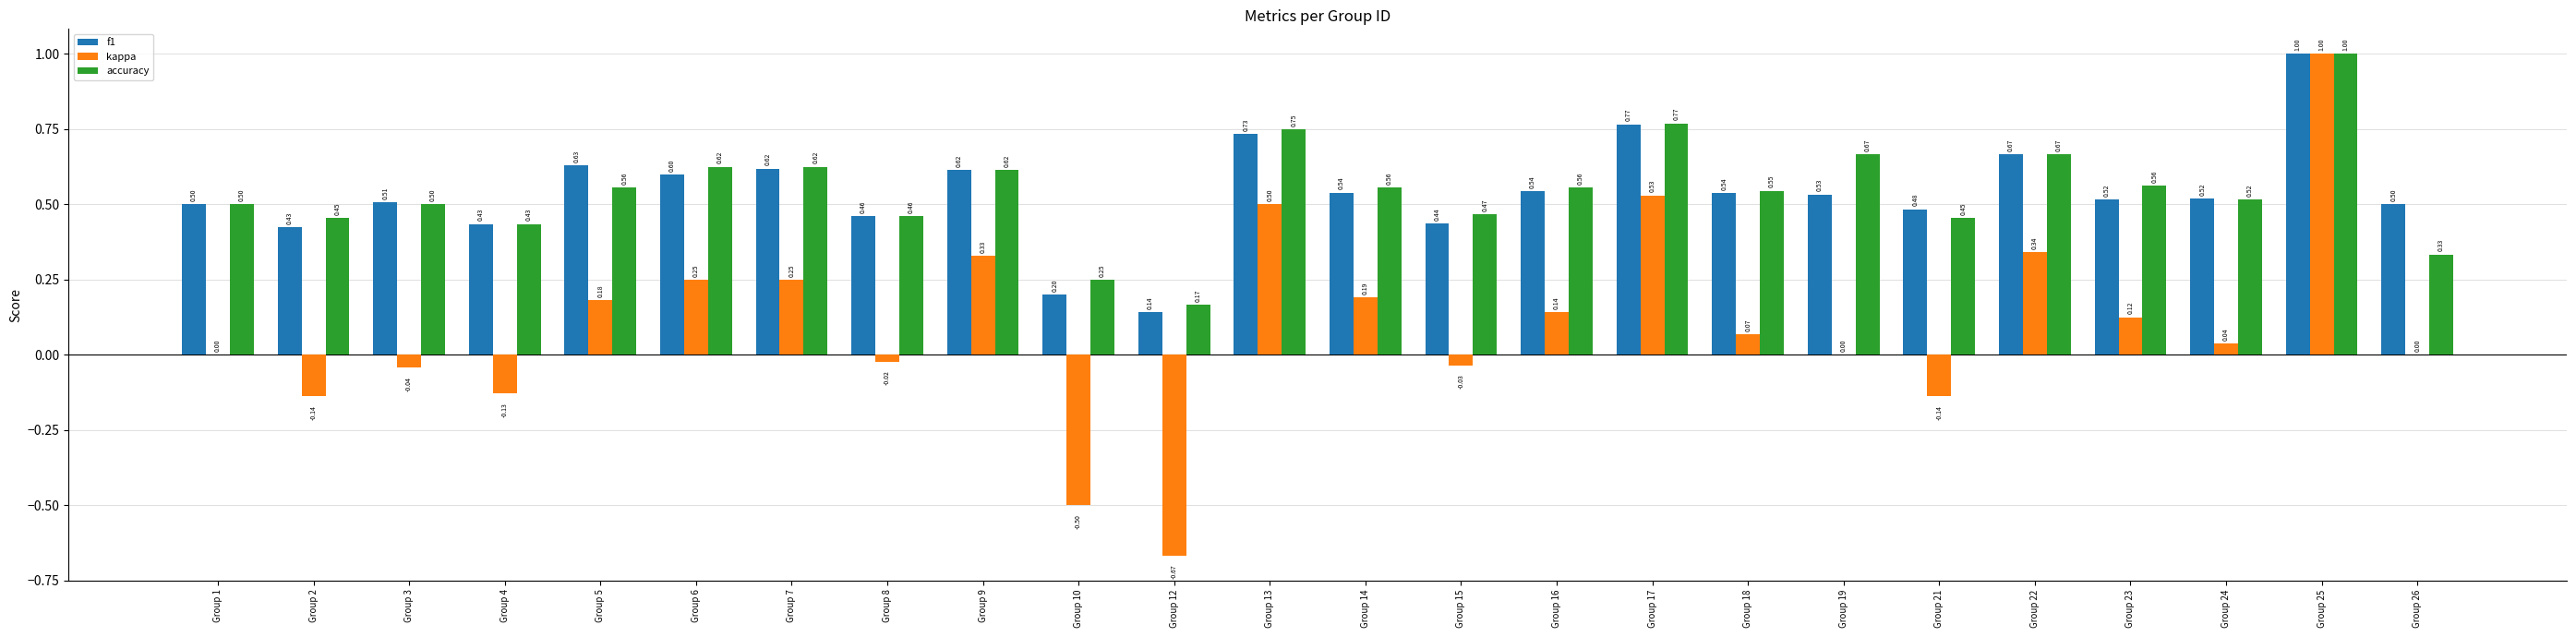

Which series changed the most between Group 9 and Group 18?

kappa